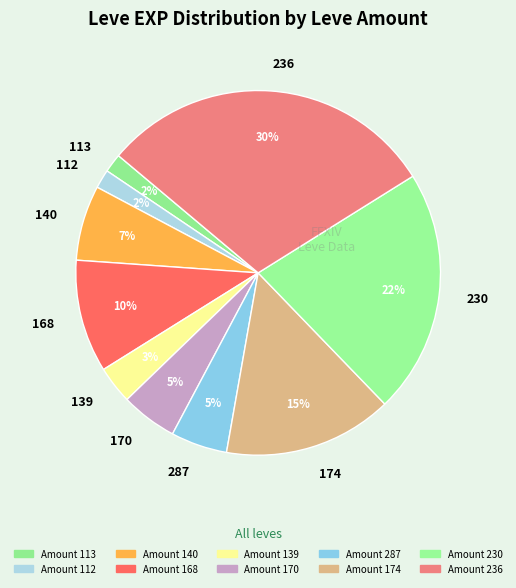

Is it true that 174 is 6% of the pie?

False